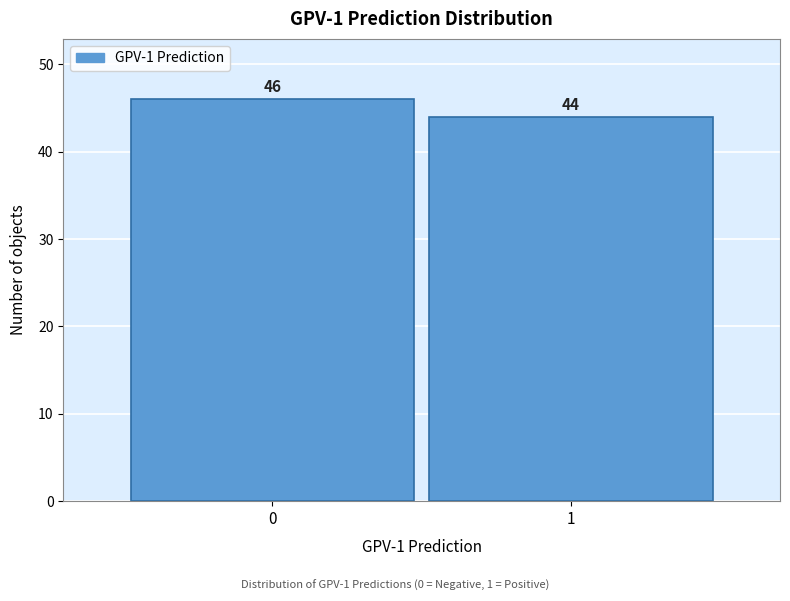

Reading left to right, transcribe all the data shown in this chart.

46	44